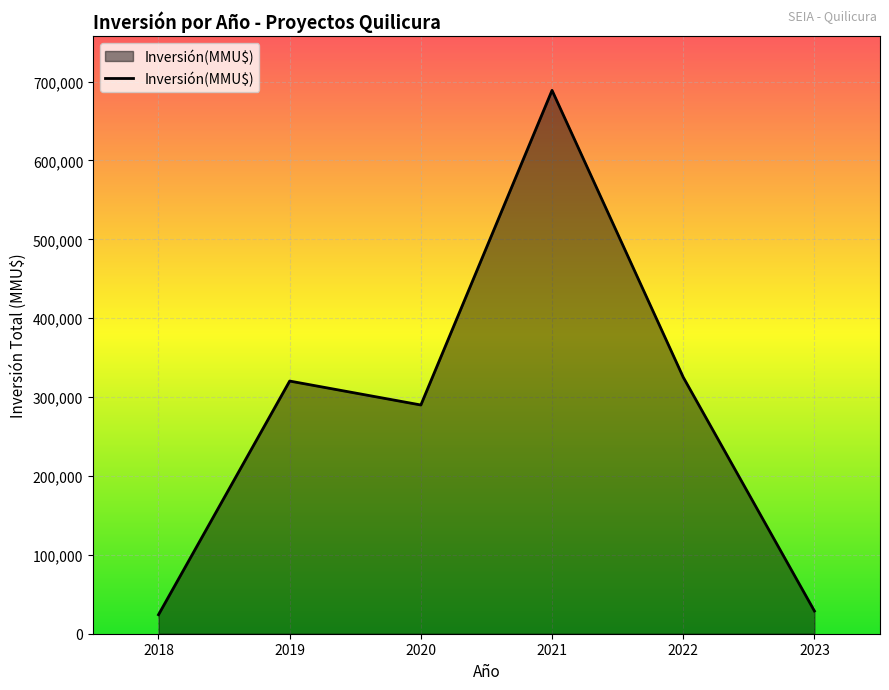

Which has a higher value, 2022 or 2021?

2021